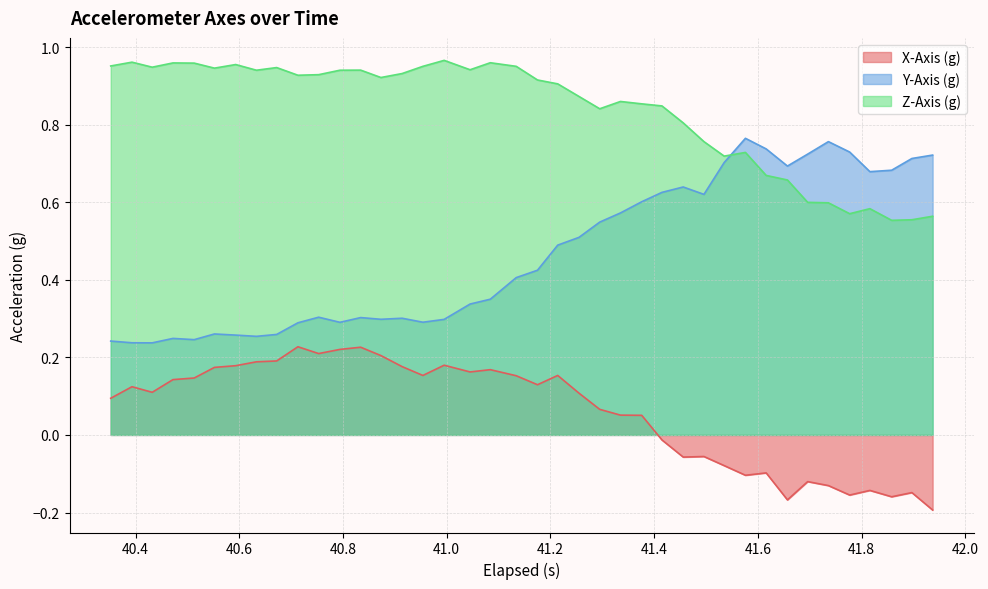

At how many categories does at least one series exceed 0?

40